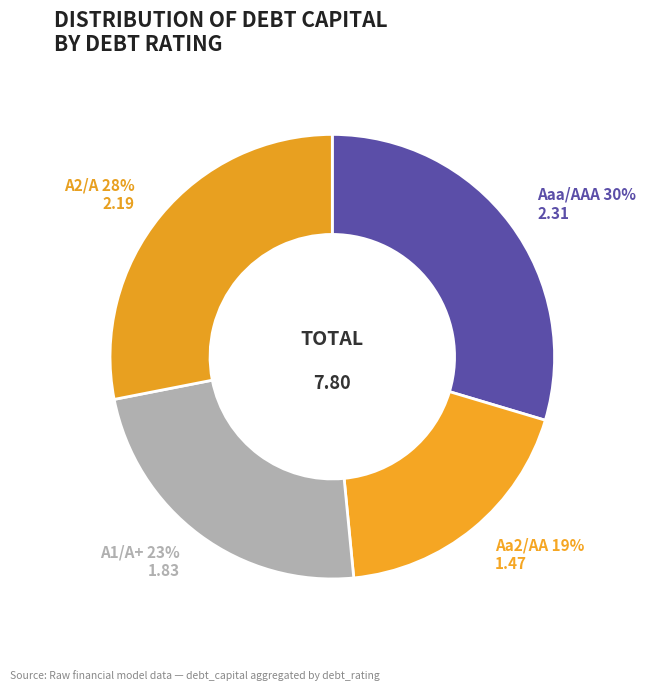

Which category has the biggest portion of the pie?

Aaa/AAA